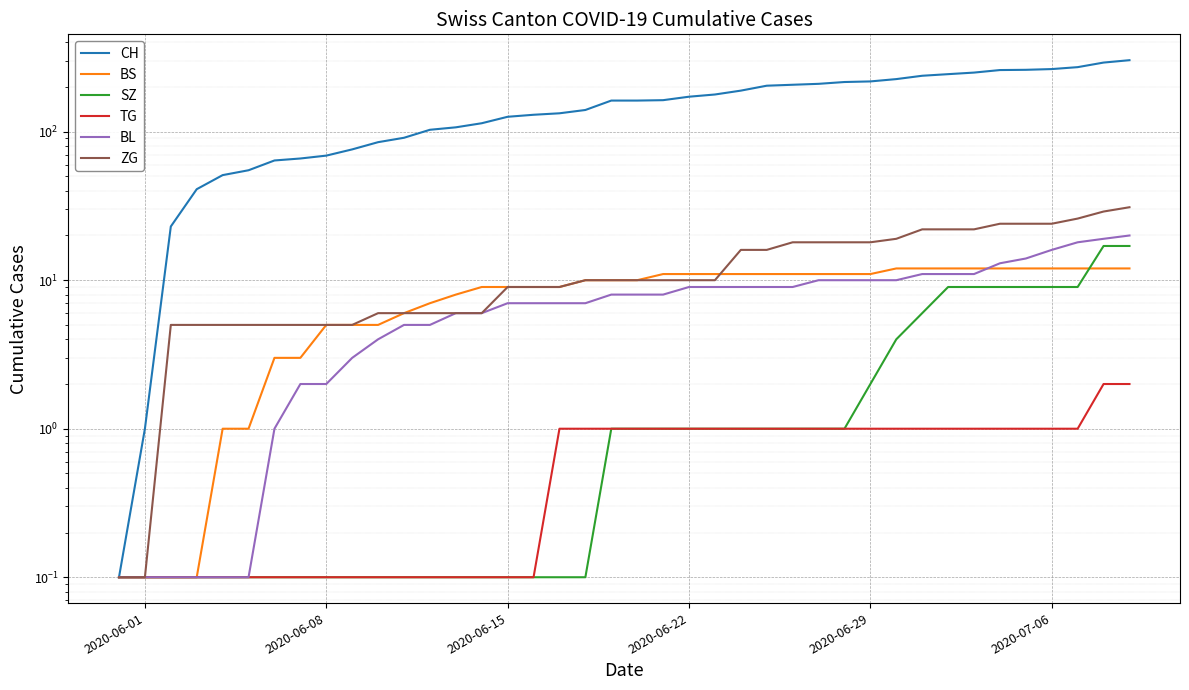

Which series has the widest spread of values?

CH